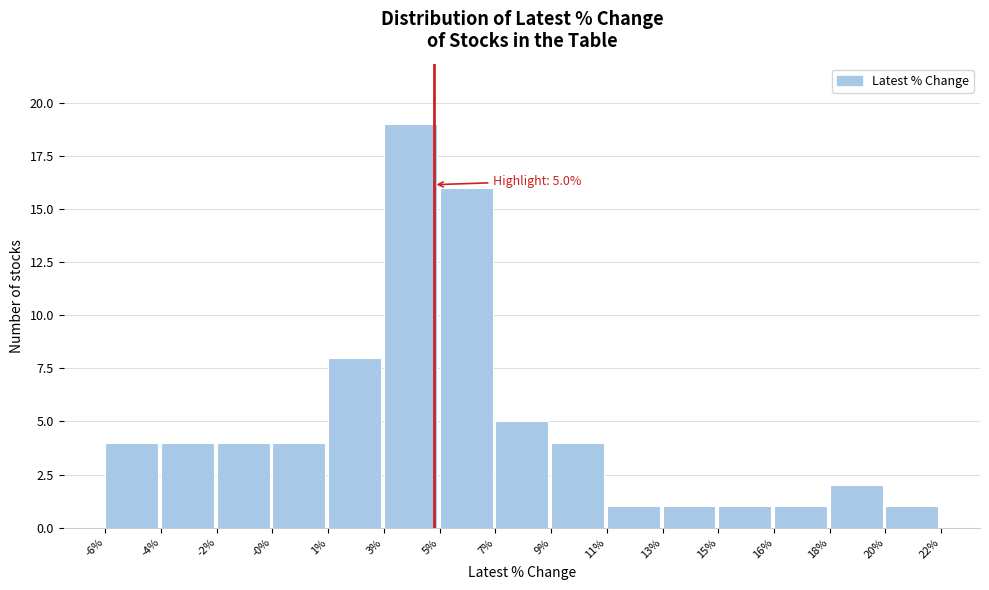

Reading left to right, extract all data points from this chart.

-6%=4	-4%=4	-2%=4	-0%=4	1%=8	3%=19	5%=16	7%=5	9%=4	11%=1	13%=1	15%=1	16%=1	18%=2	20%=1